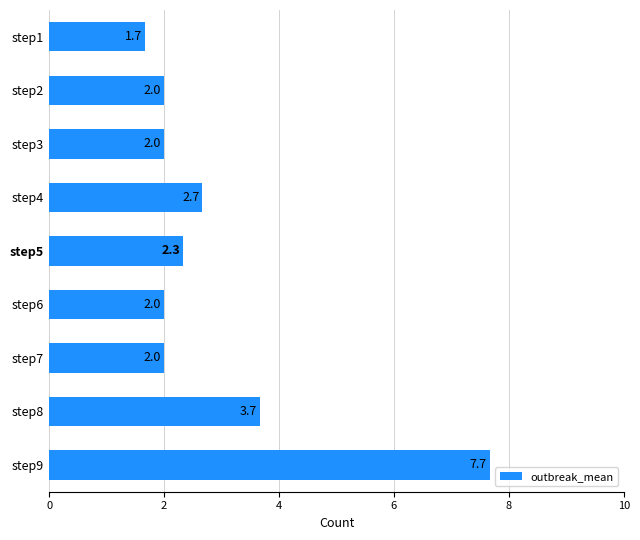

What is the difference between the second highest and minimum values?

2.0